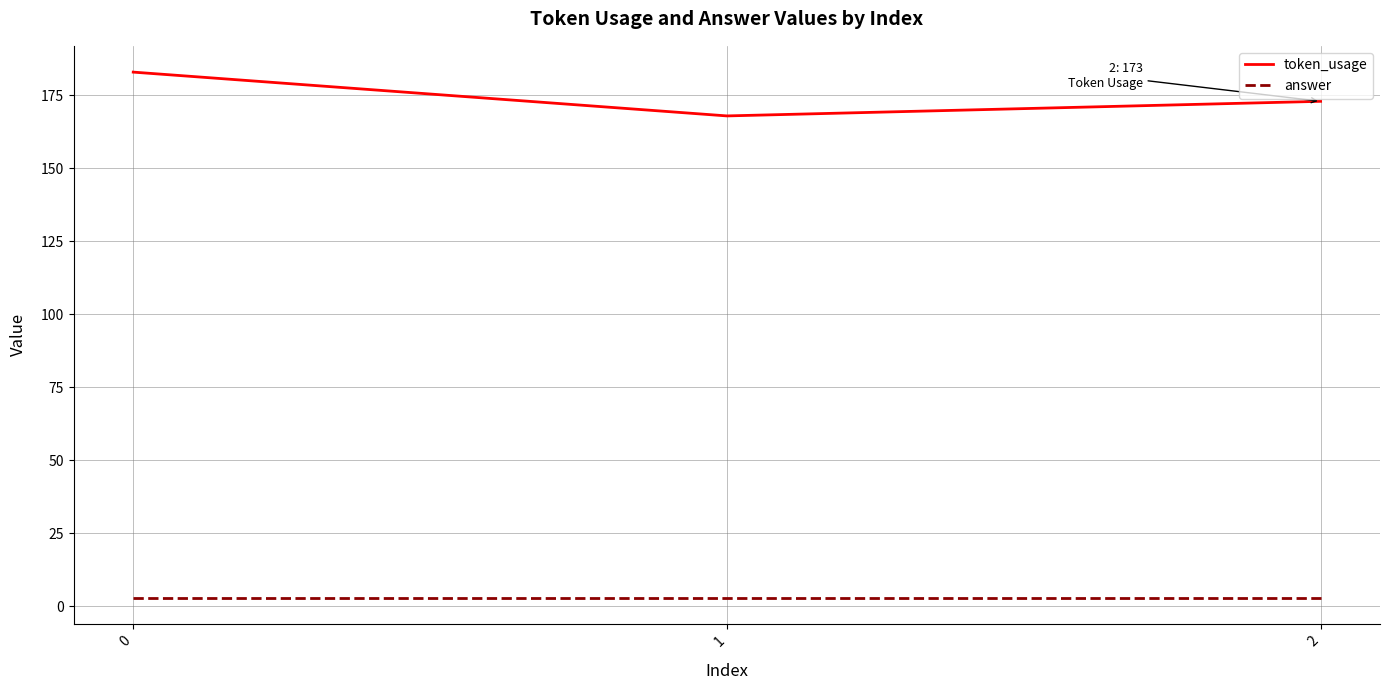

Reading left to right, list all the values displayed in this chart.

token_usage: 183	168	173
answer: 3	3	3